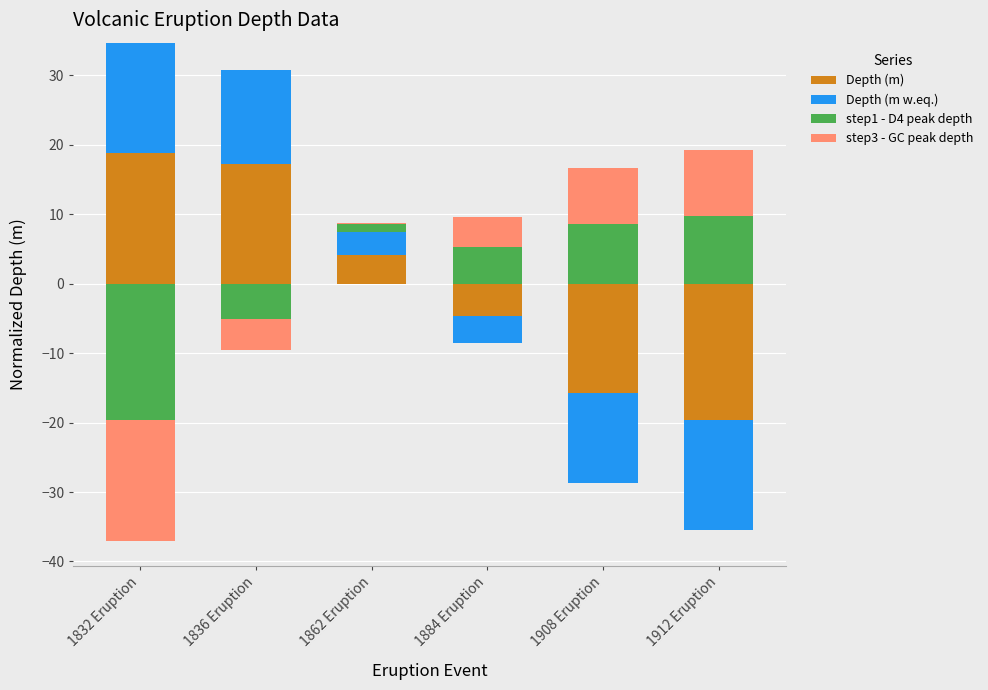

At which category is the sum across all series the highest?

1832 Eruption